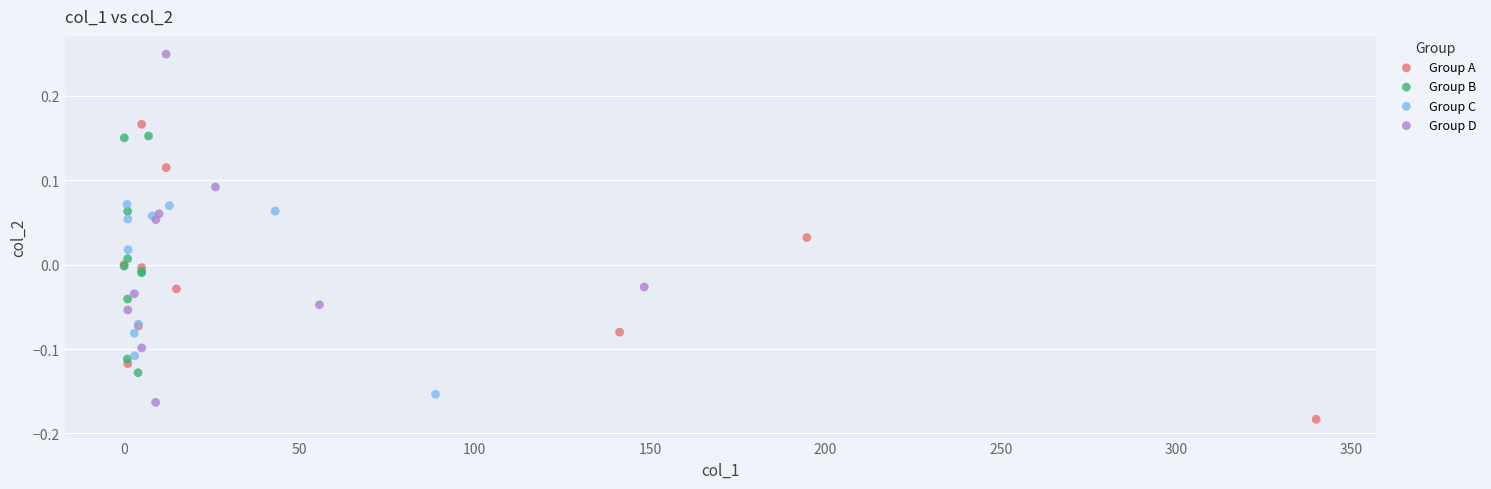

Which series reaches the minimum Y coordinate?

Group A